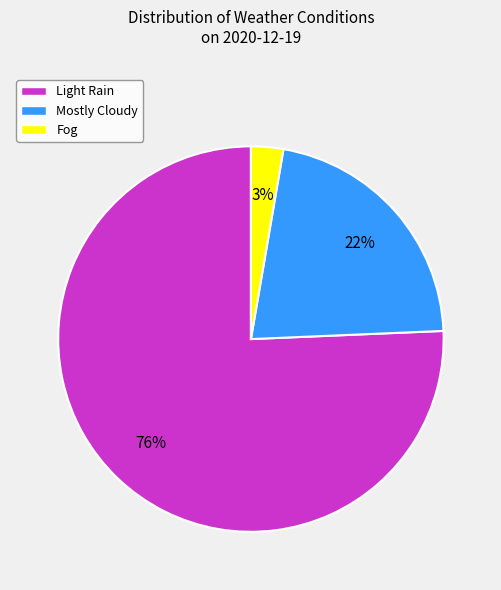

What is the majority slice?

Light Rain